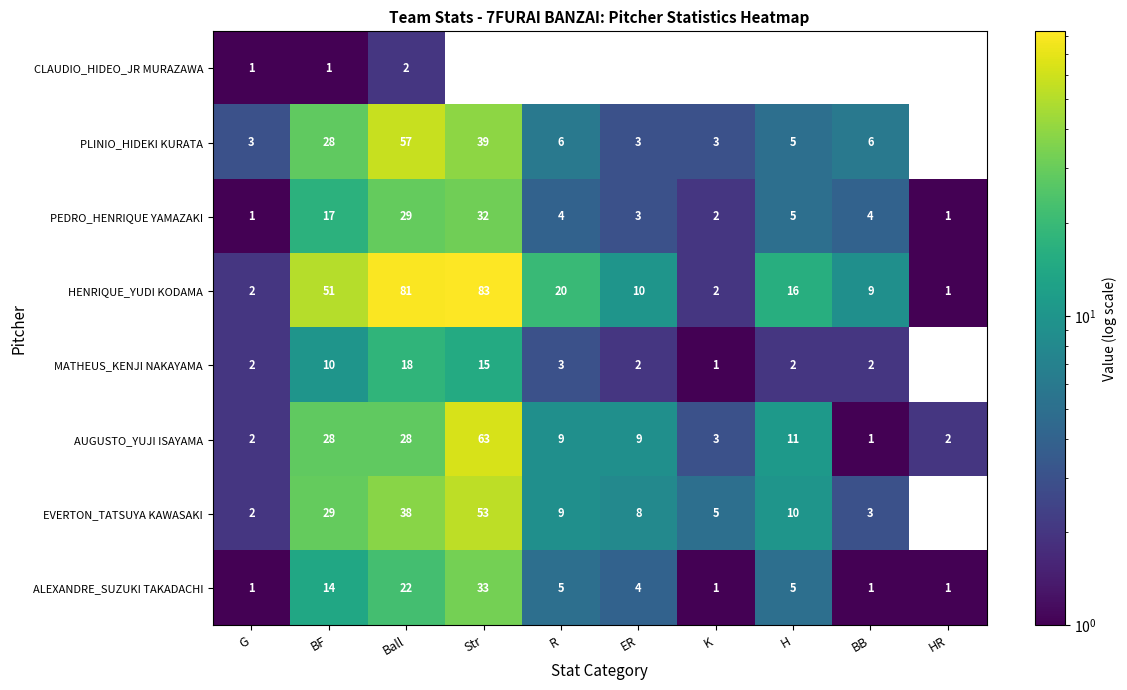

What is the difference between the highest and lowest values at Ball?

79